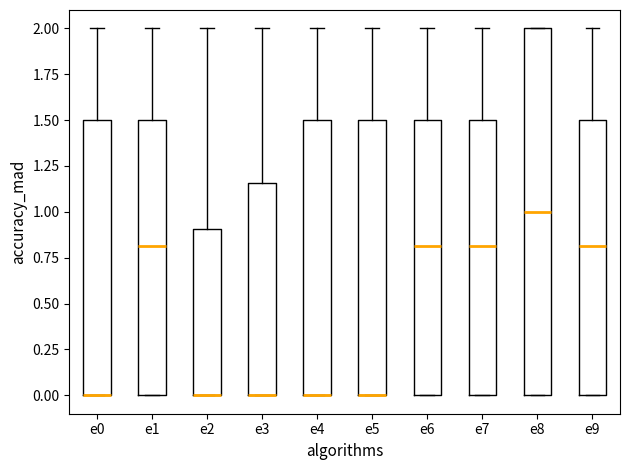

Comparing the boxes themselves (not the whiskers), which one is the tallest?

e8